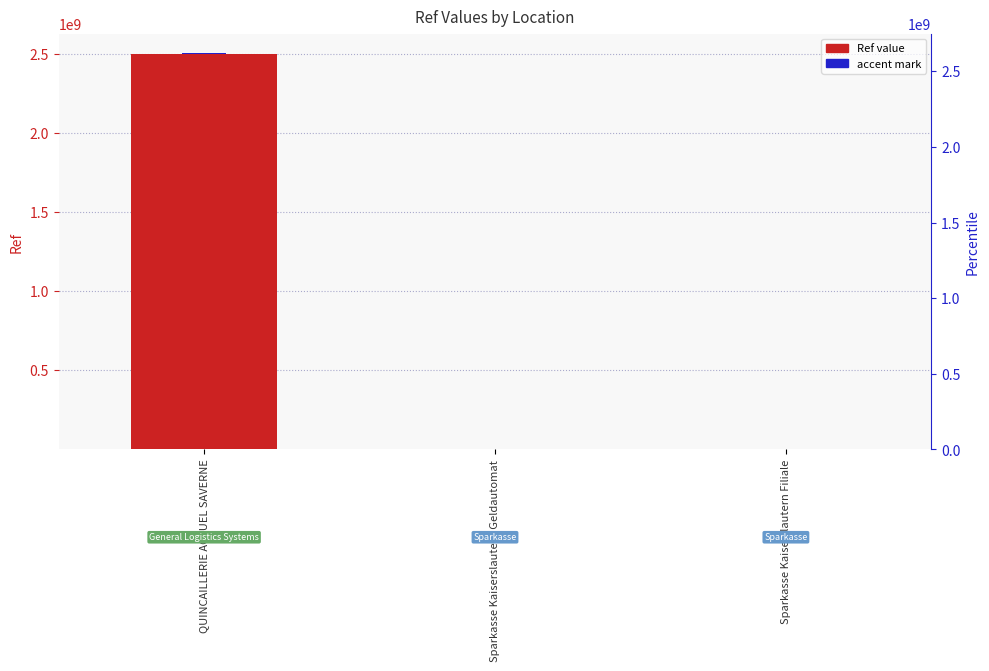

What is the difference between the second highest and minimum values in the Ref value series?

120972.0